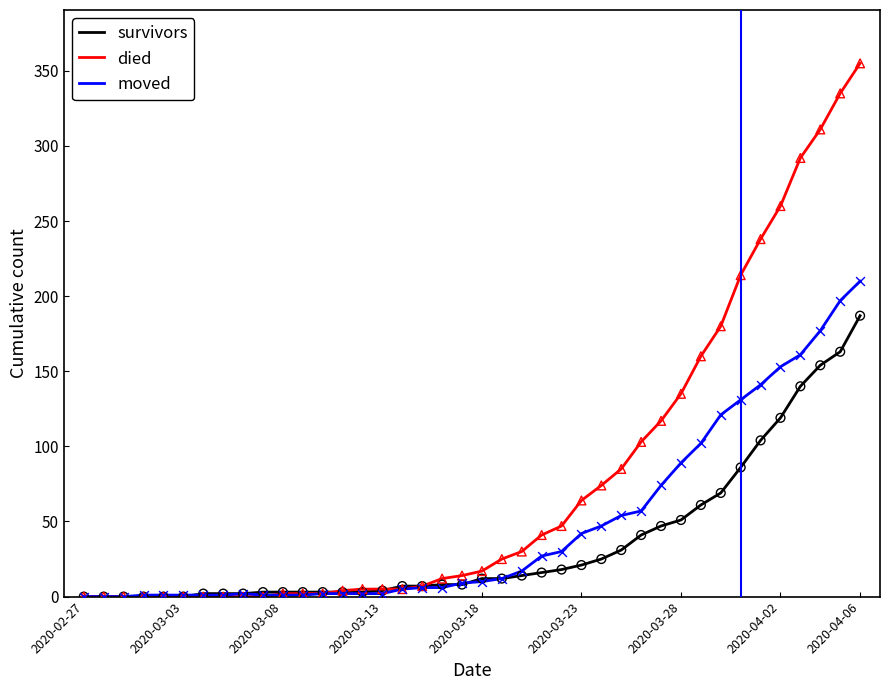

Which series has the largest total across all categories?

died